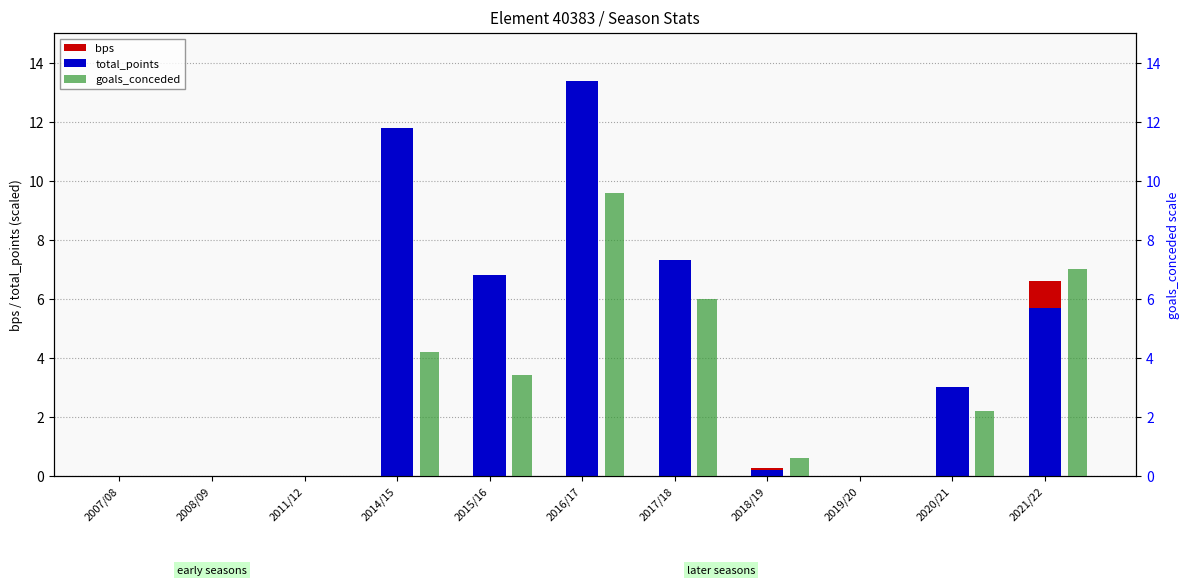

List the series in order of their peak value, highest first.

total_points, bps, goals_conceded